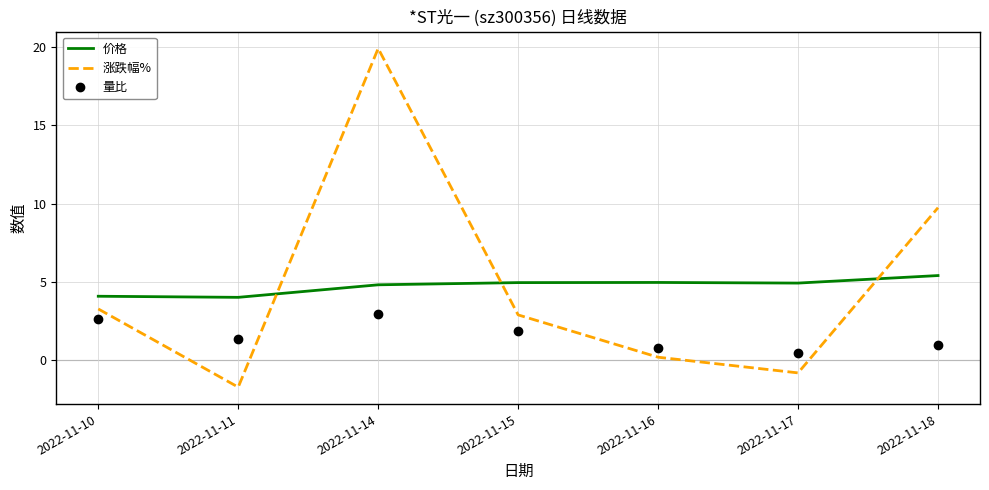

What value does the 价格 series have at 2022-11-15?

5.0